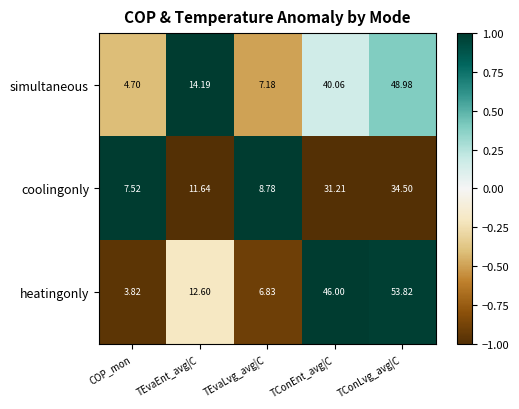

At TConEnt_avg|C, list the series in order from smallest to largest.

coolingonly, simultaneous, heatingonly